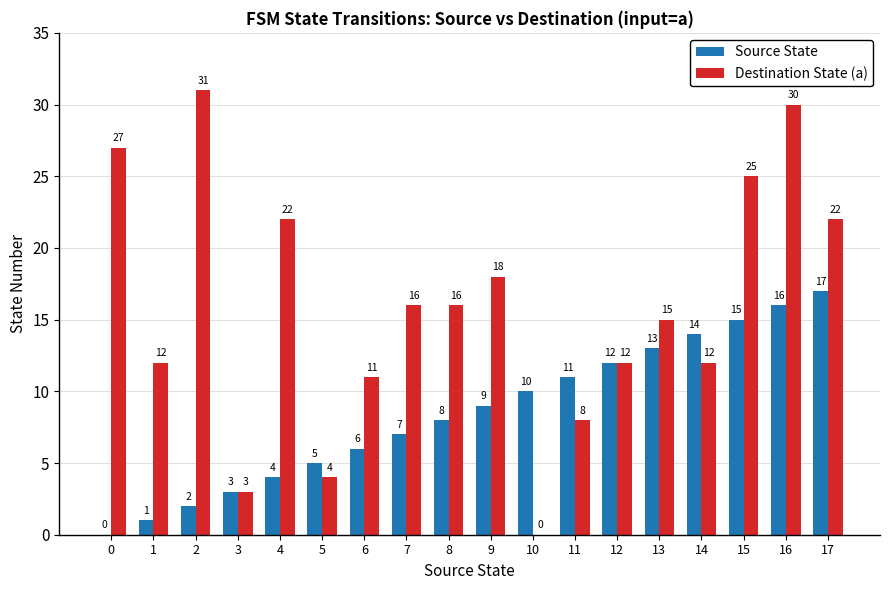

Reading left to right, list all the values displayed in this chart.

Source State: 0=0	1=1	2=2	3=3	4=4	5=5	6=6	7=7	8=8	9=9	10=10	11=11	12=12	13=13	14=14	15=15	16=16	17=17
Destination State (a): 0=27	1=12	2=31	3=3	4=22	5=4	6=11	7=16	8=16	9=18	10=0	11=8	12=12	13=15	14=12	15=25	16=30	17=22